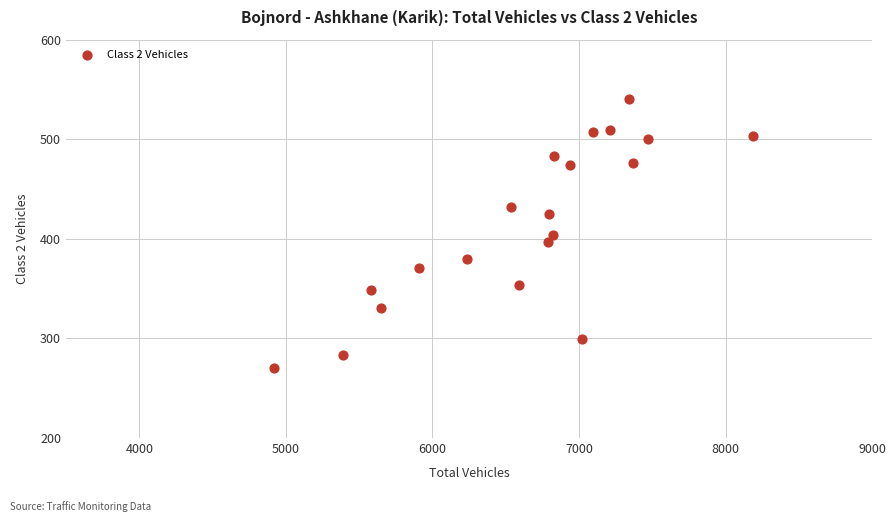

What is the range of X values (max minus min)?

3270